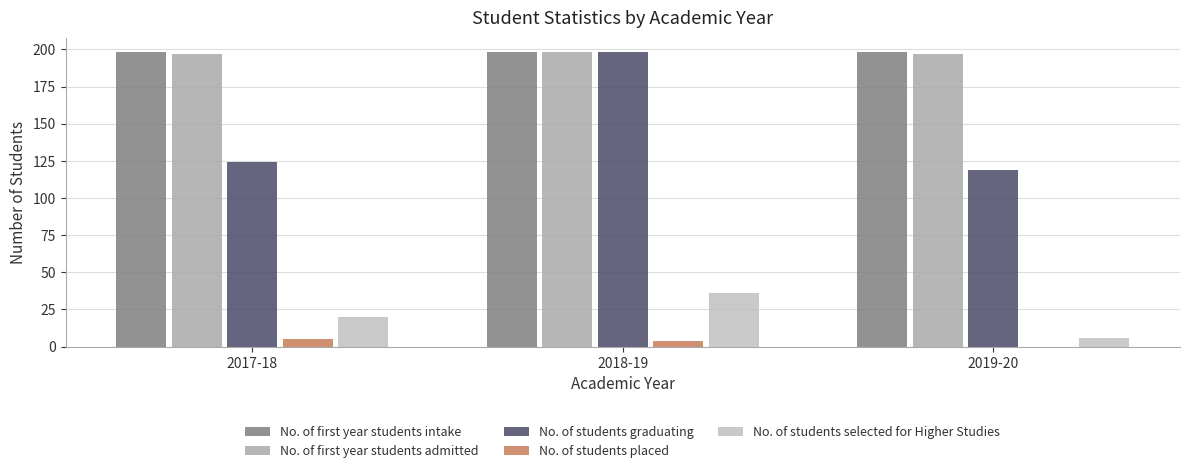

Is it true that No. of students graduating equals 258 at 2018-19?

False